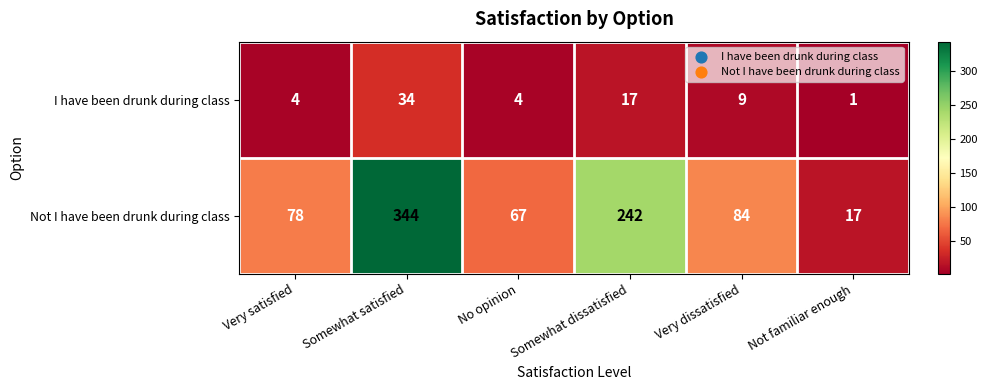

The value of Not I have been drunk during class at Not familiar enough is 10. True or false?

False